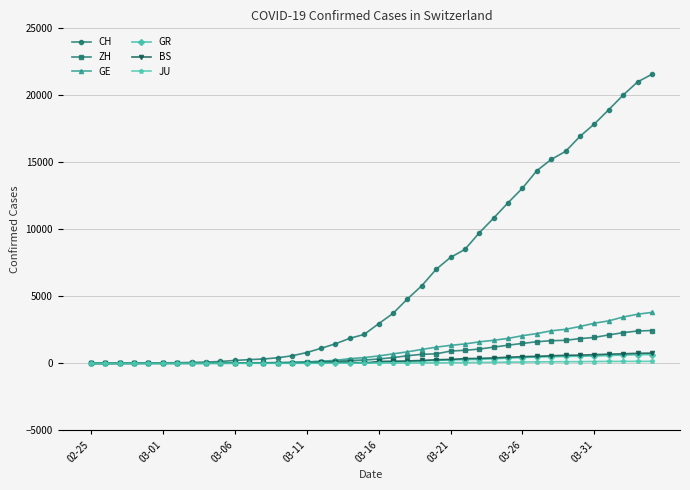

At how many categories does at least one series exceed 4160?

18